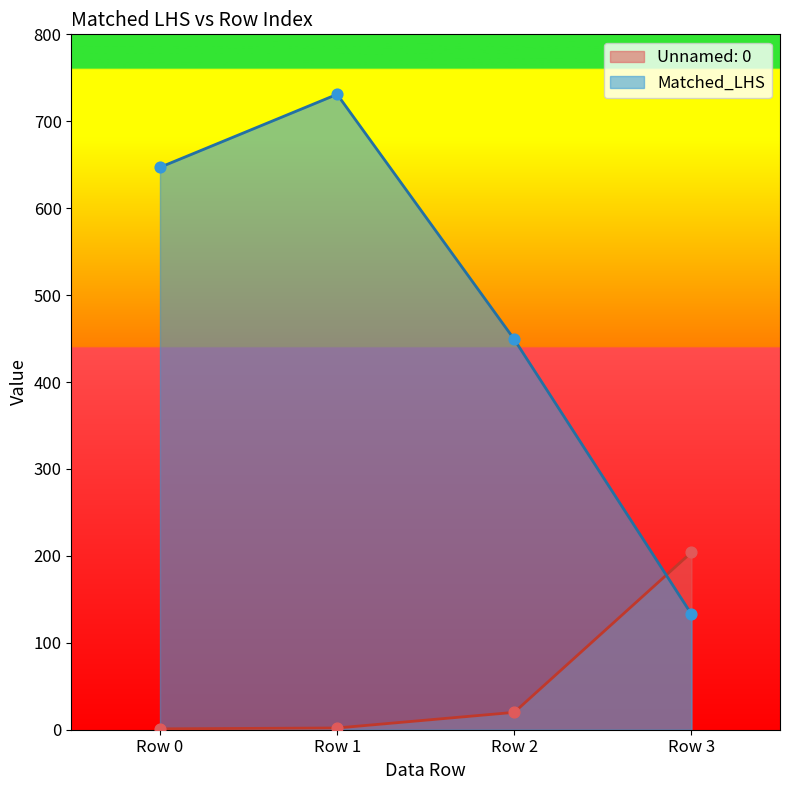

Which series has the largest total across all categories?

Matched_LHS